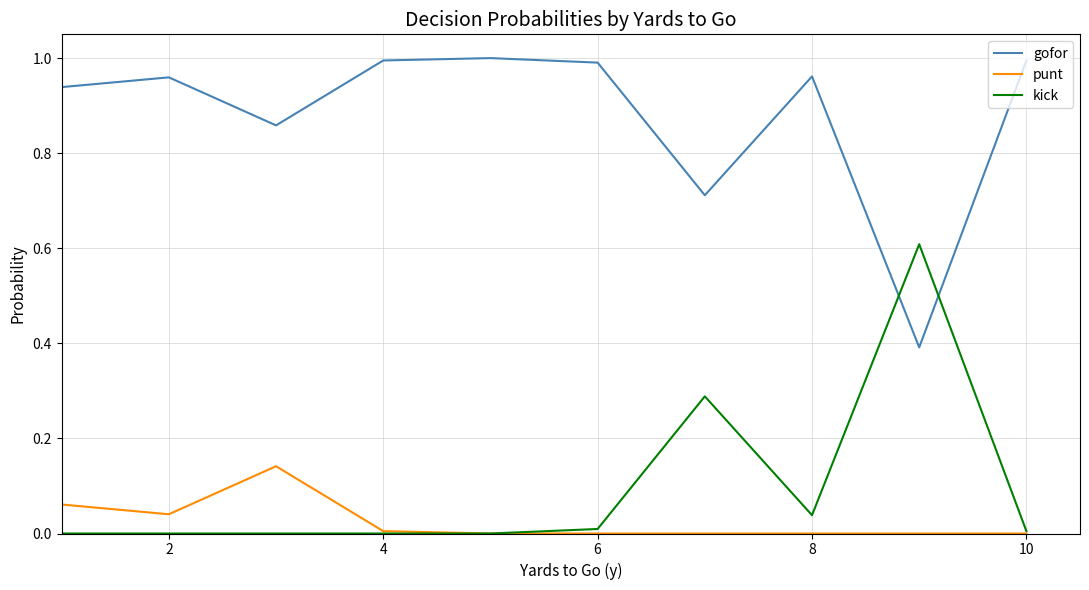

Rank the series by their maximum value, from lowest to highest.

punt, kick, gofor